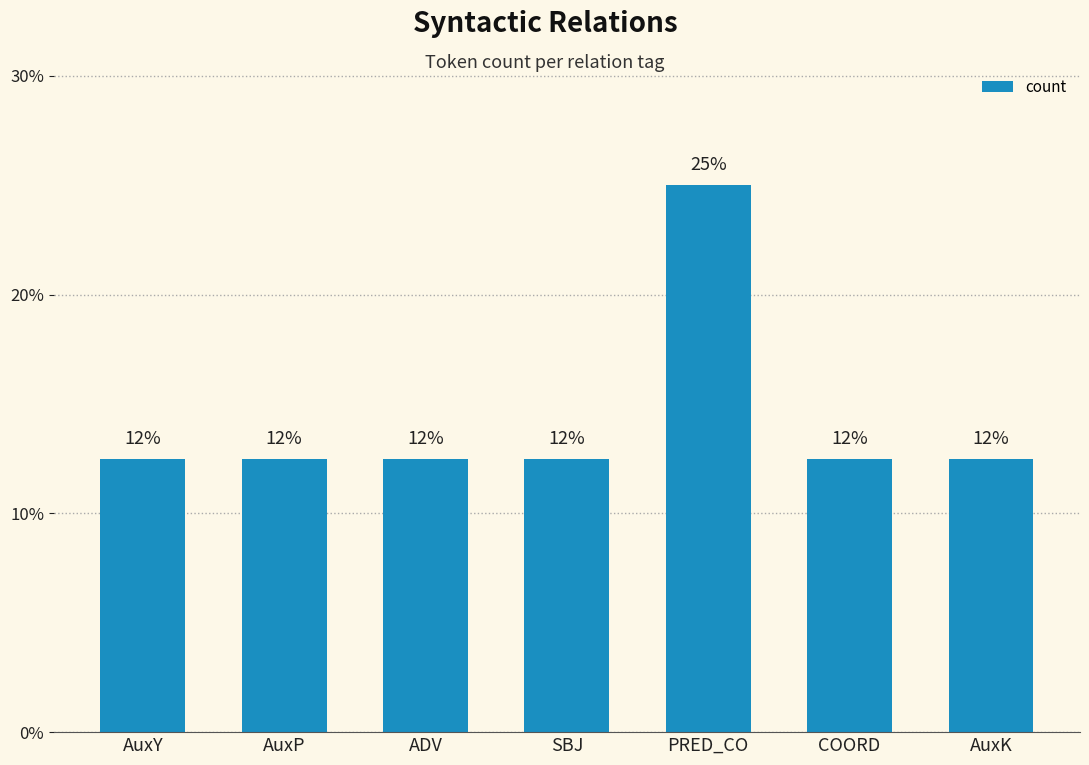

Rank the categories by value from highest to lowest.

PRED_CO, AuxY, AuxP, ADV, SBJ, COORD, AuxK